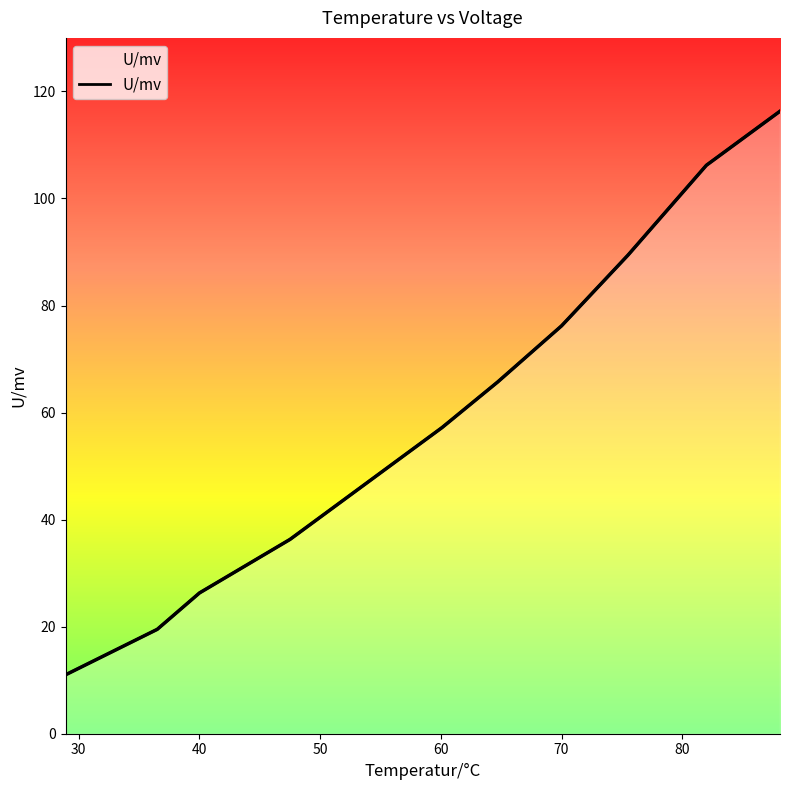

How many values exceed 65?

5